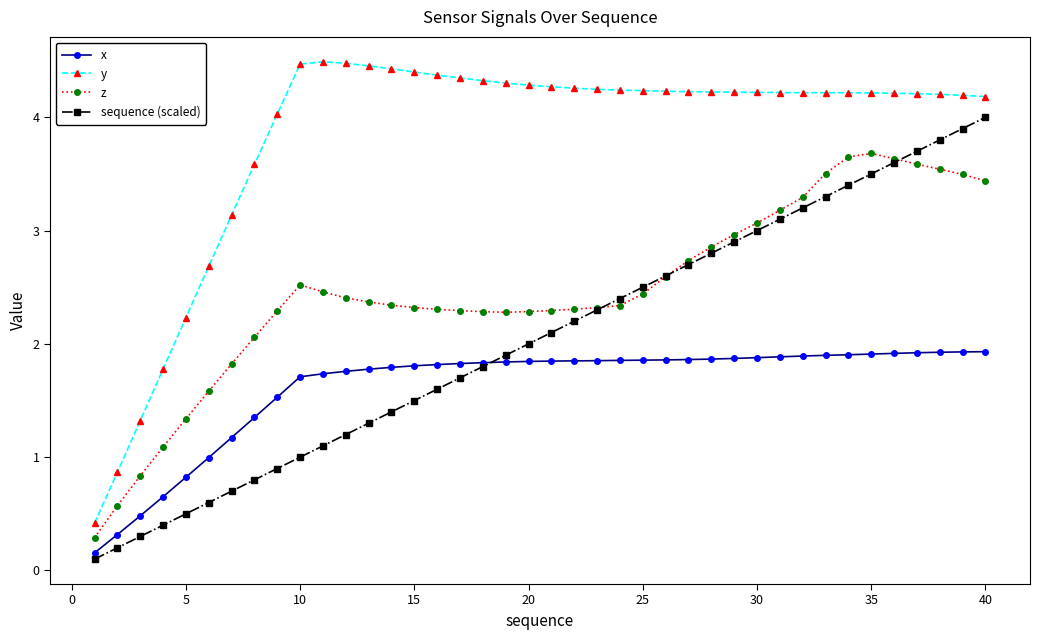

What are all the series names shown in the legend?

x, y, z, sequence (scaled)